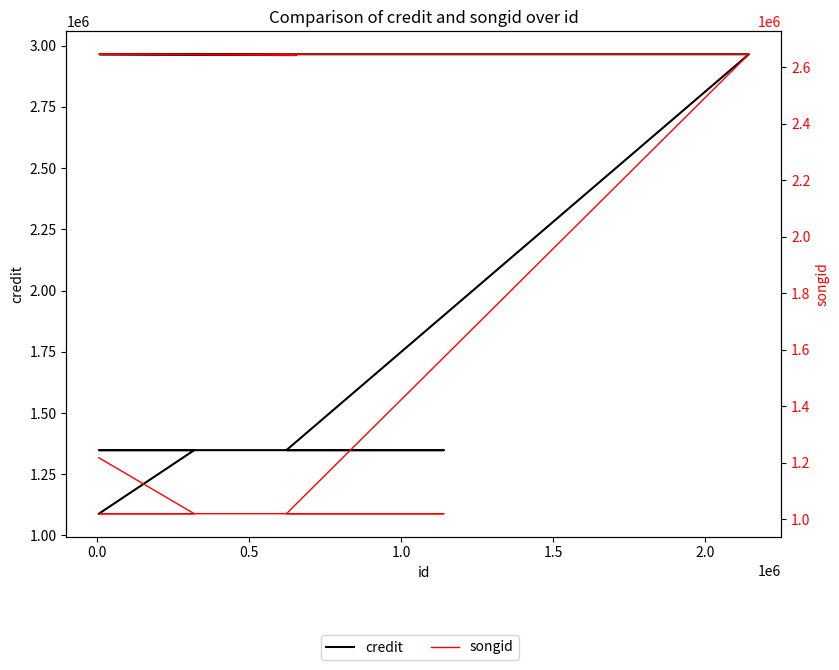

What is the sum of all credit values?

18335342